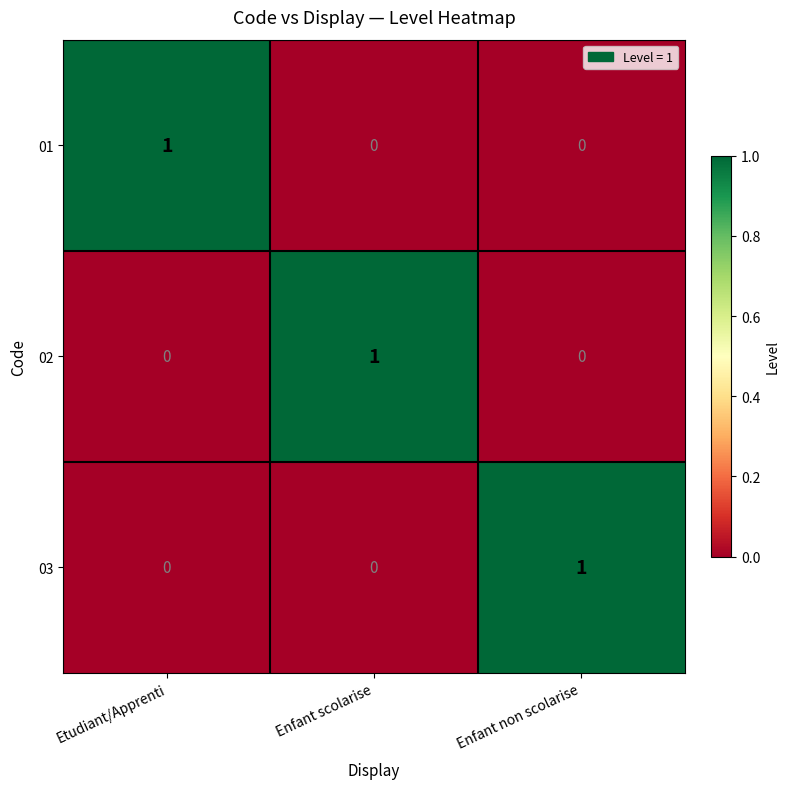

Is it true that 02 equals 0 at Enfant non scolarise?

True